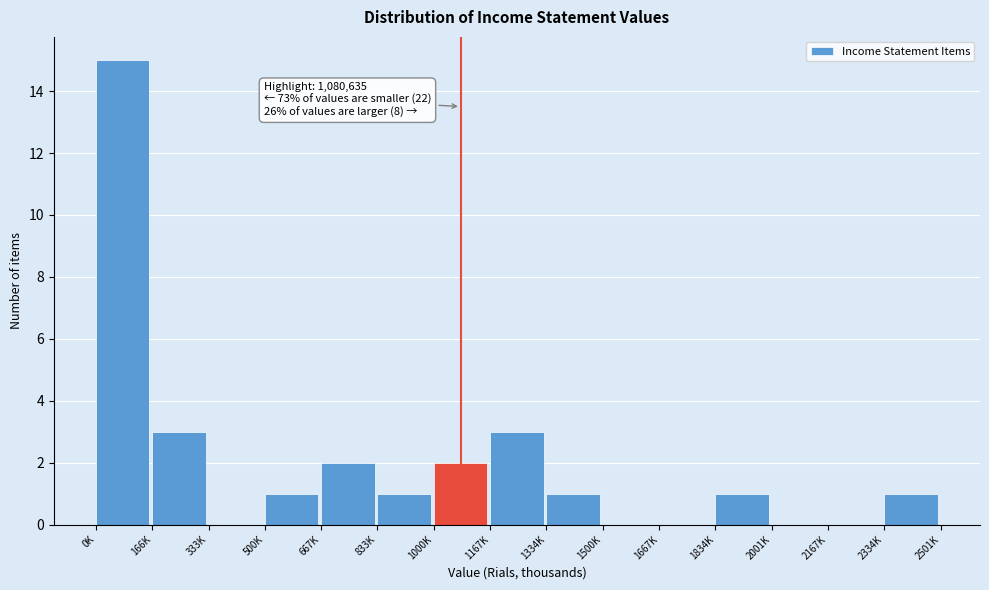

Reading left to right, extract all data points from this chart.

0K=15	166K=3	333K=0	500K=1	667K=2	833K=1	1000K=2	1167K=3	1334K=1	1500K=0	1667K=0	1834K=1	2001K=0	2167K=0	2334K=1